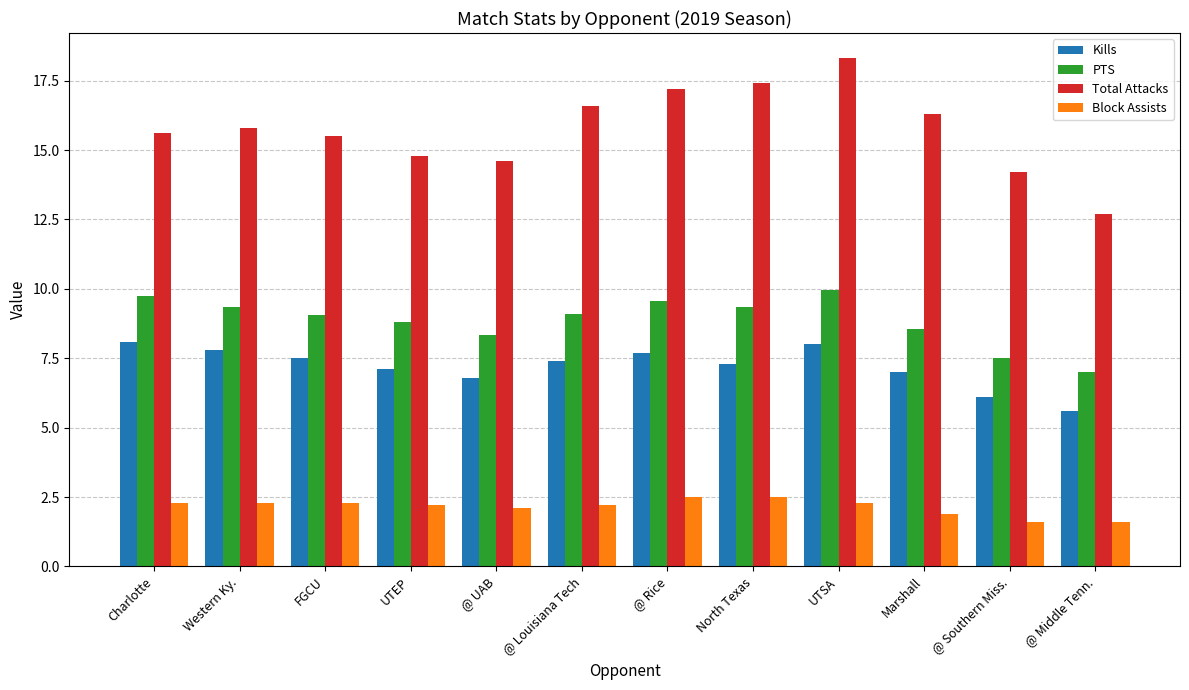

Does the chart contain any negative values?

No